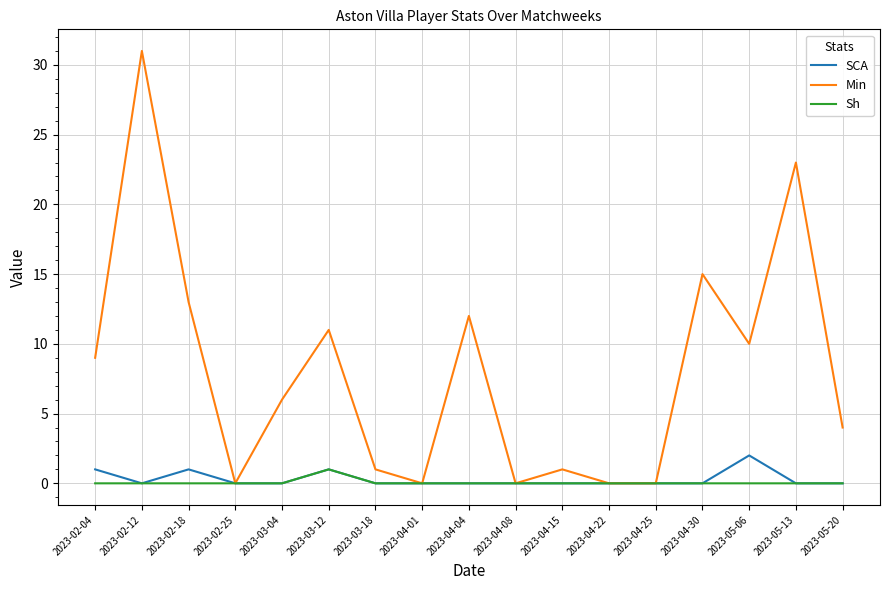

Reading left to right, extract all data points from this chart.

SCA: 1	0	1	0	0	1	0	0	0	0	0	0	0	0	2	0	0
Min: 9	31	13	0	6	11	1	0	12	0	1	0	0	15	10	23	4
Sh: 0	0	0	0	0	1	0	0	0	0	0	0	0	0	0	0	0